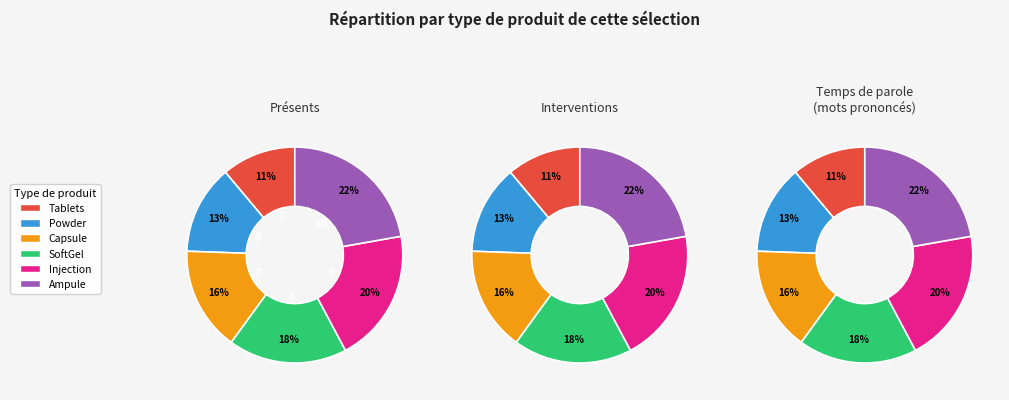

How many segments does this pie chart have?

6